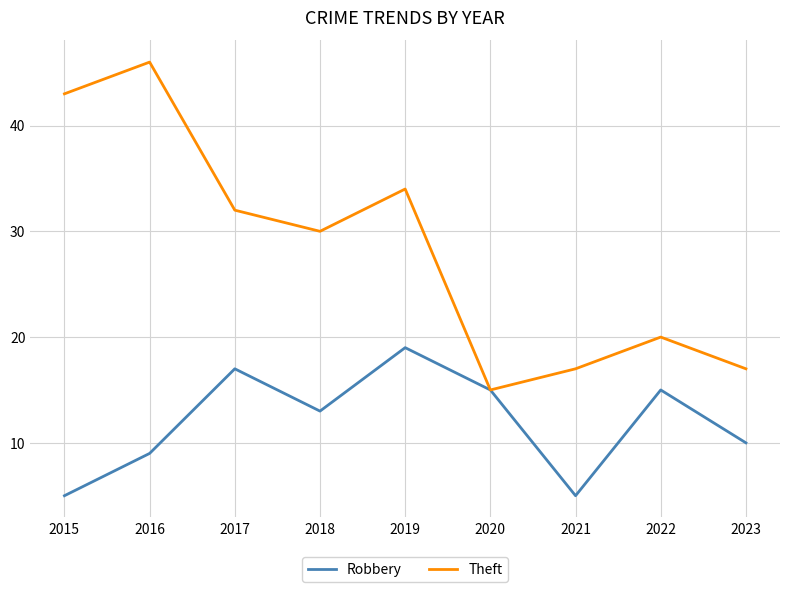

At which label is Robbery closest to 12?

2018